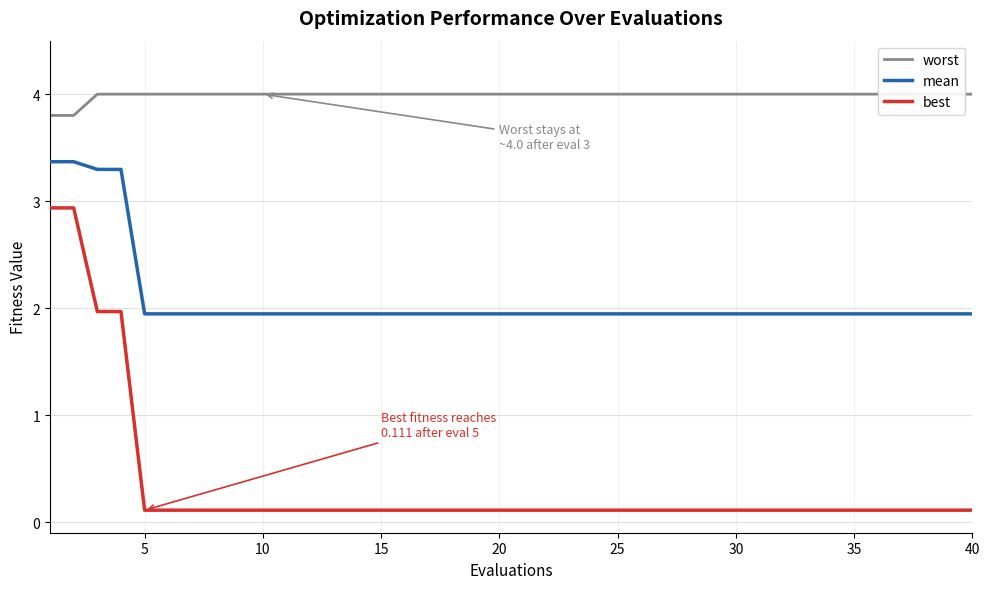

The mean series shows 0.9 at 30. True or false?

False